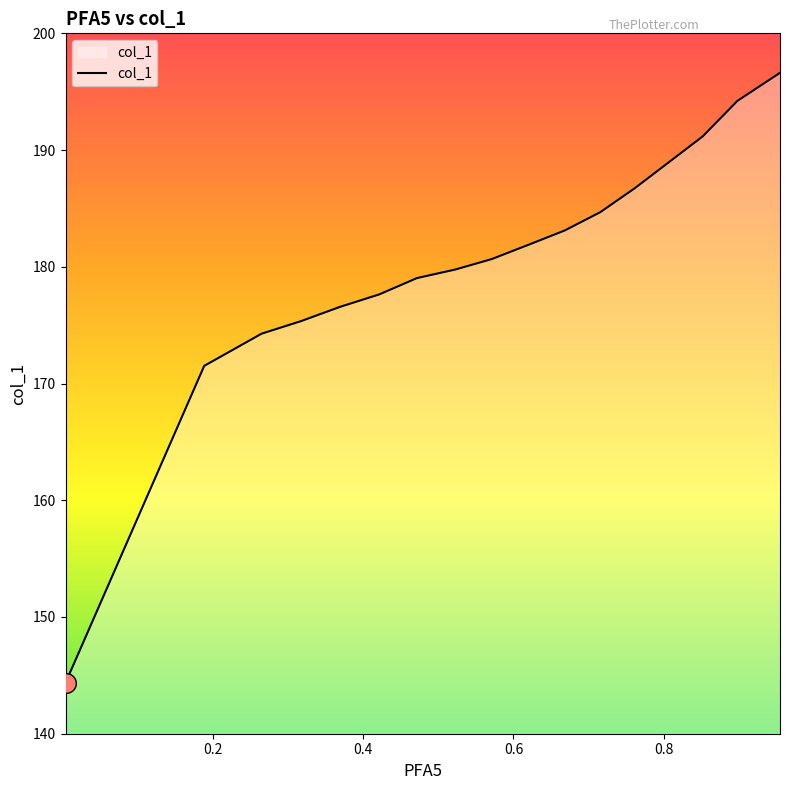

What is the smallest value displayed?

144.4